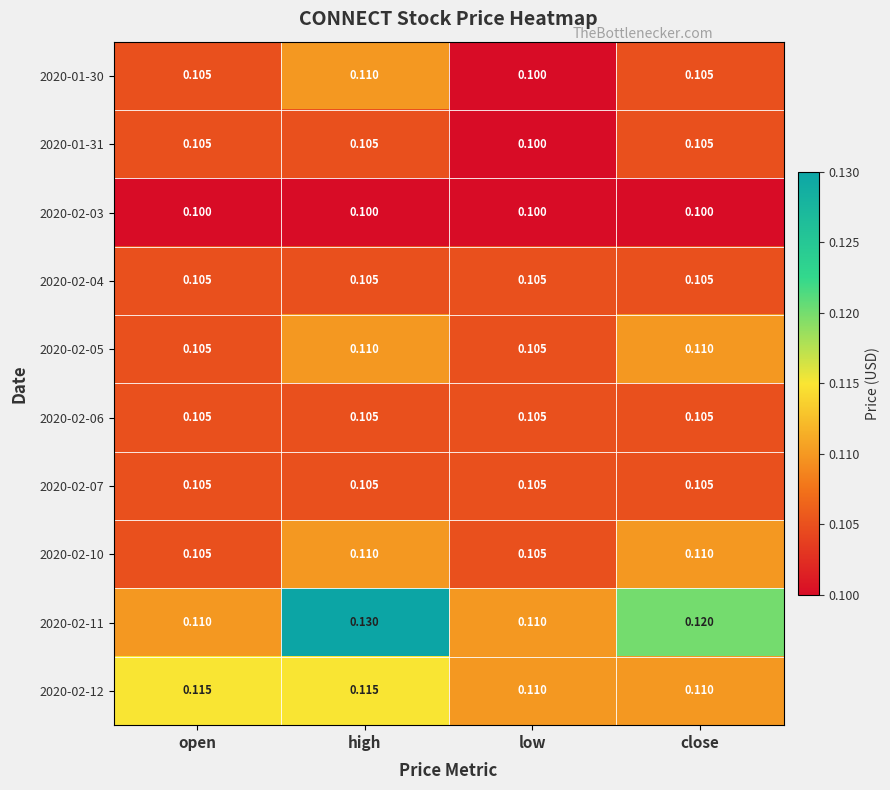

At which category does the chart reach its peak across all series?

high